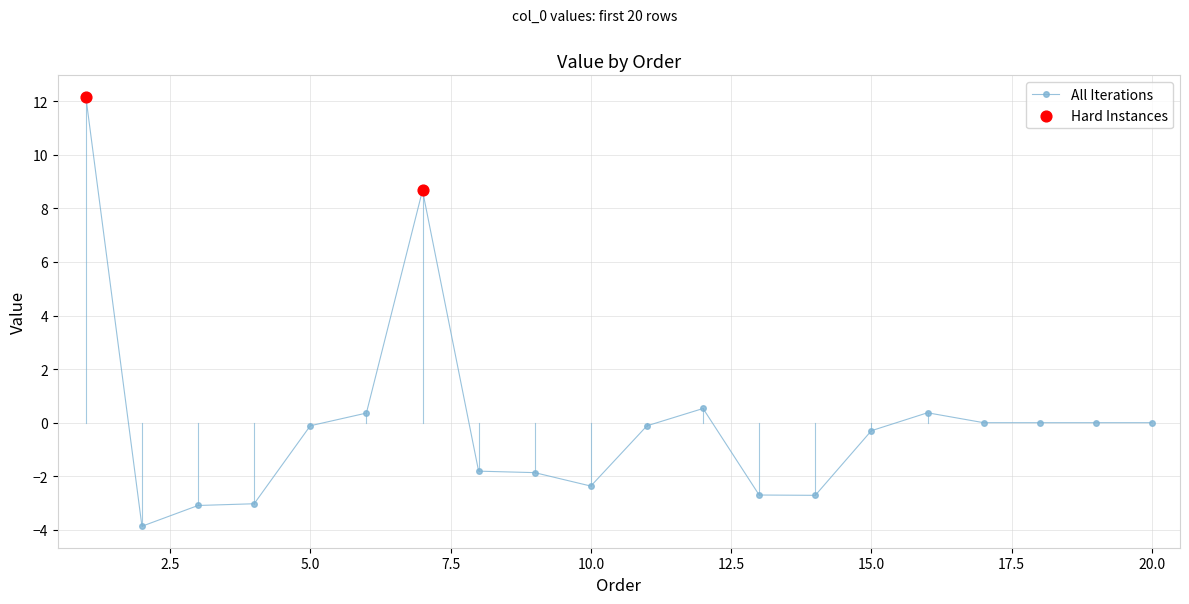

What is the difference between the maximum and minimum values?

16.0